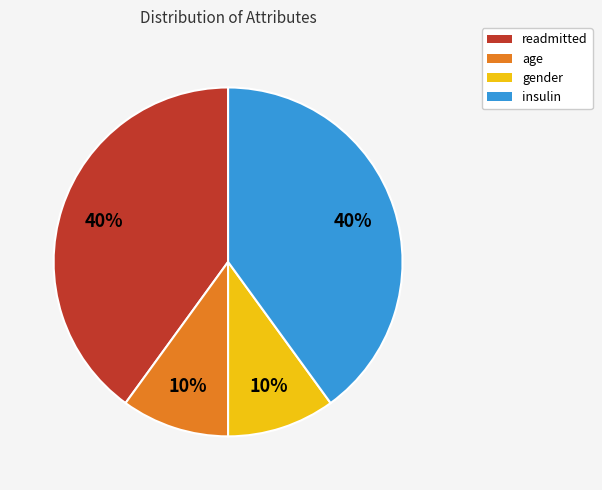

To the nearest percent, what is the difference between the largest and smallest slice percentages?

30%